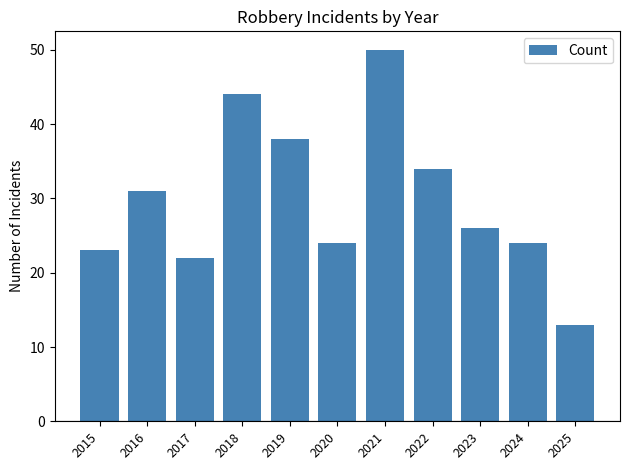

What is the value of the 4th bar from the left?

44